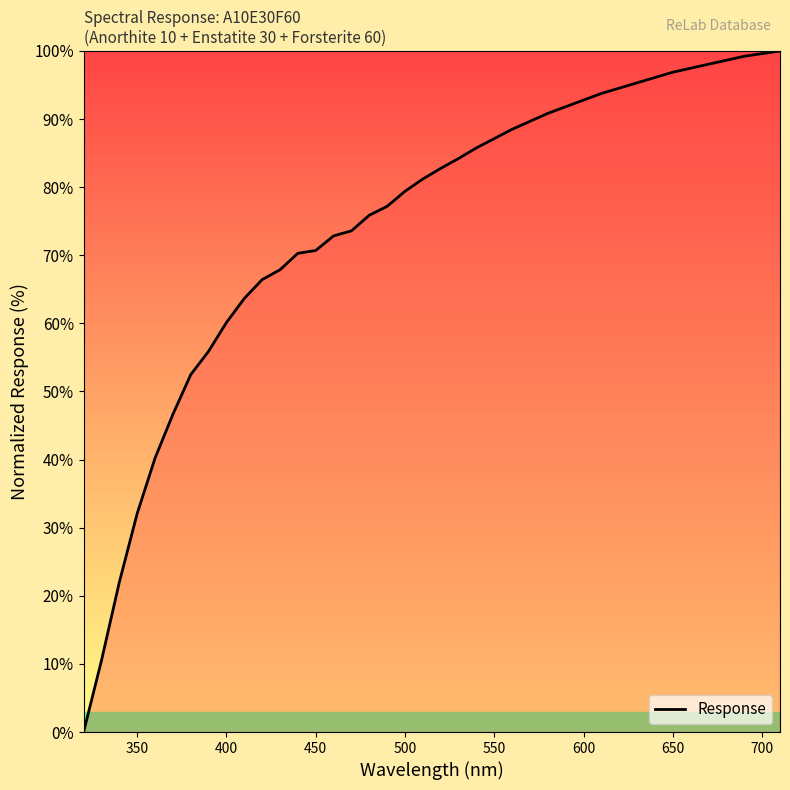

What is the difference between the maximum and minimum values?

100.0